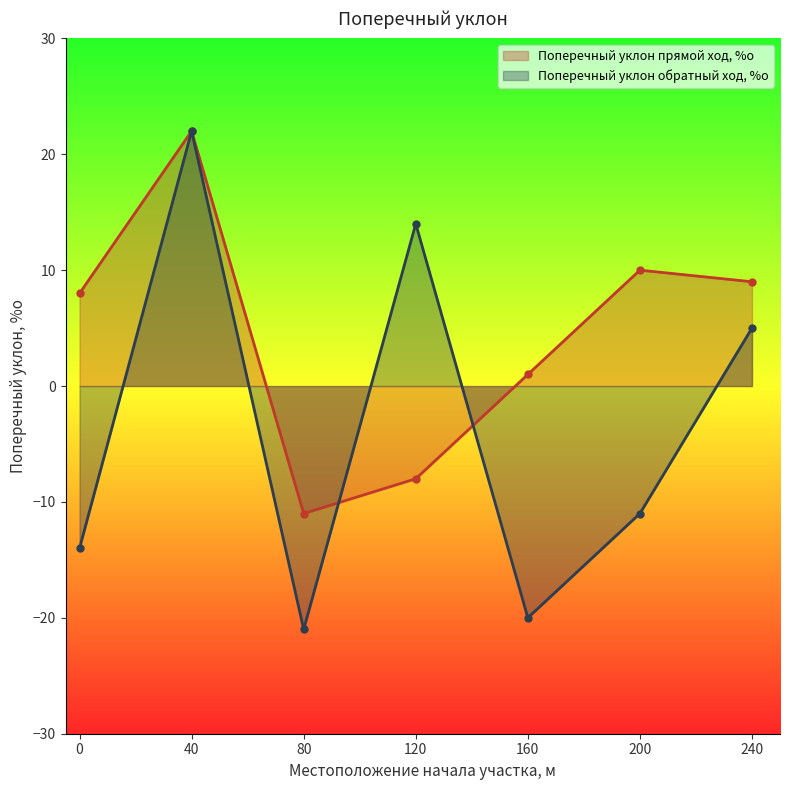

What is the value of the Поперечный уклон обратный ход, %о point at the 4th from the left?

14